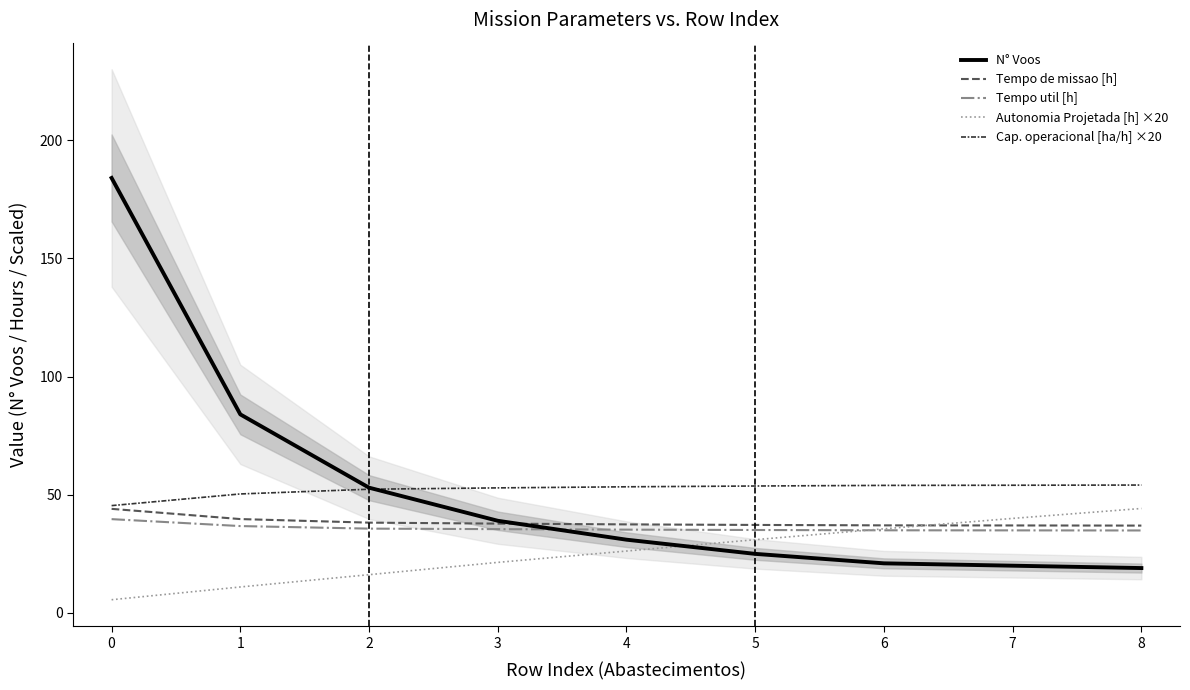

What is the difference between the Autonomia Projetada [h] ×20 values at 1 and 4?

15.2